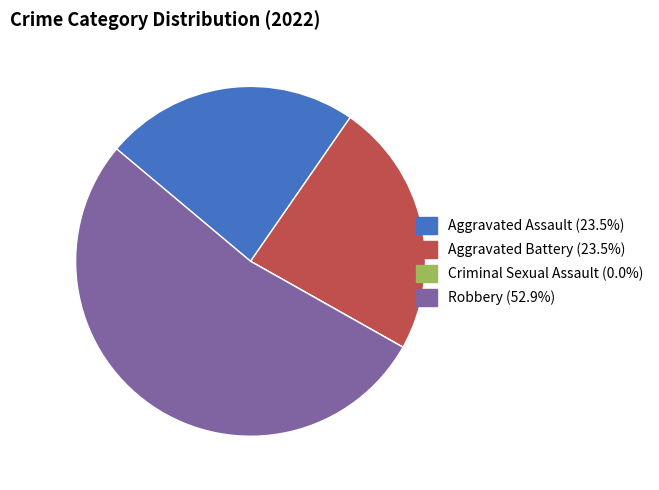

Does Robbery (52.9%) represent more than half of the total?

Yes